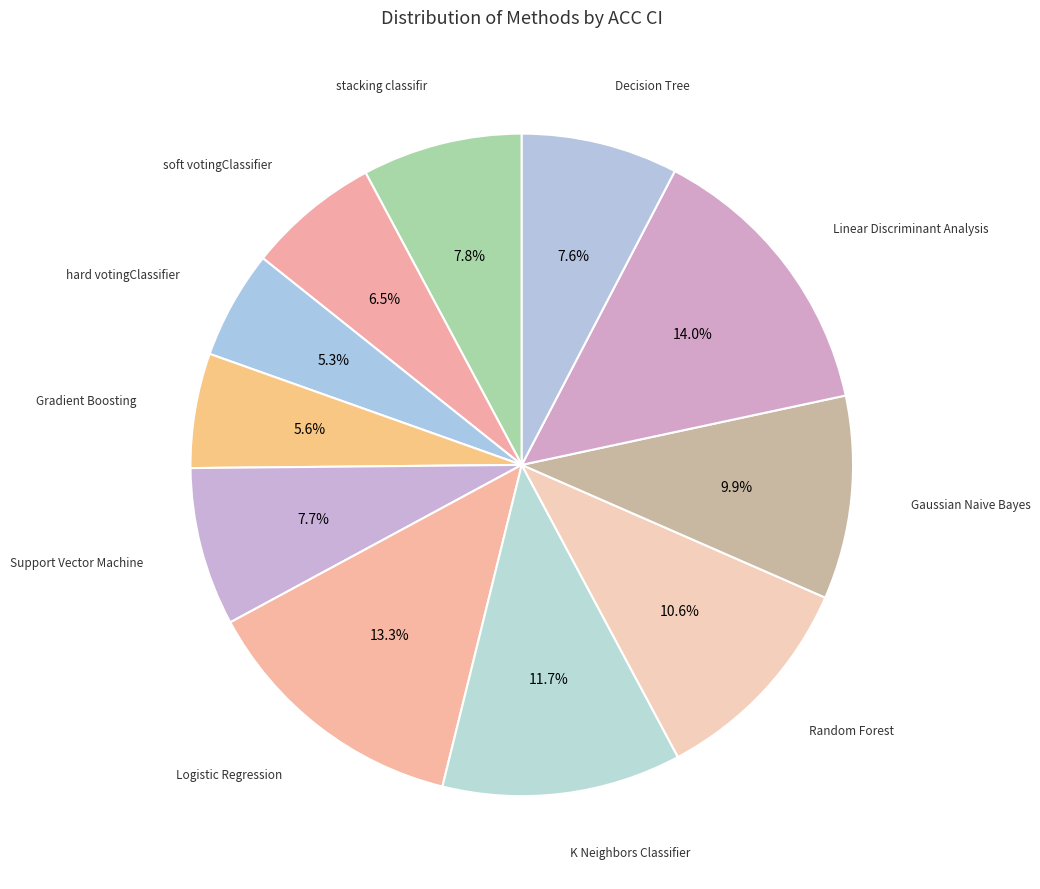

Is there a majority slice in this chart?

No